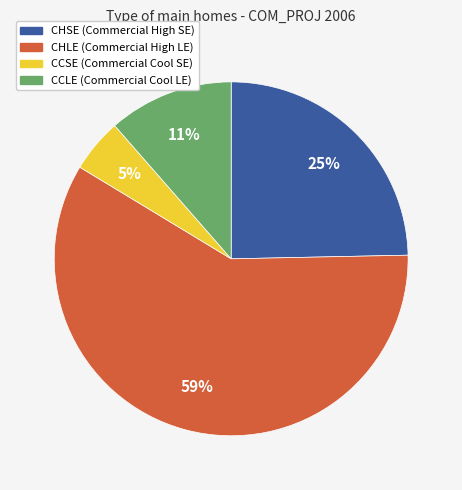

Combined, do CHLE and CCLE account for over 50%?

Yes